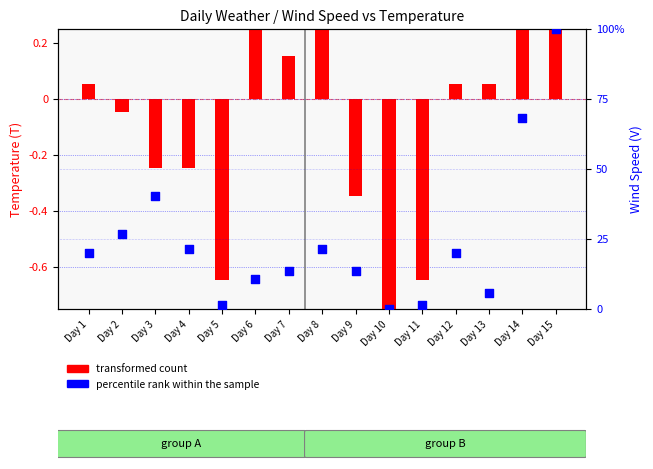

What is the total value across all series at Day 5?

0.8